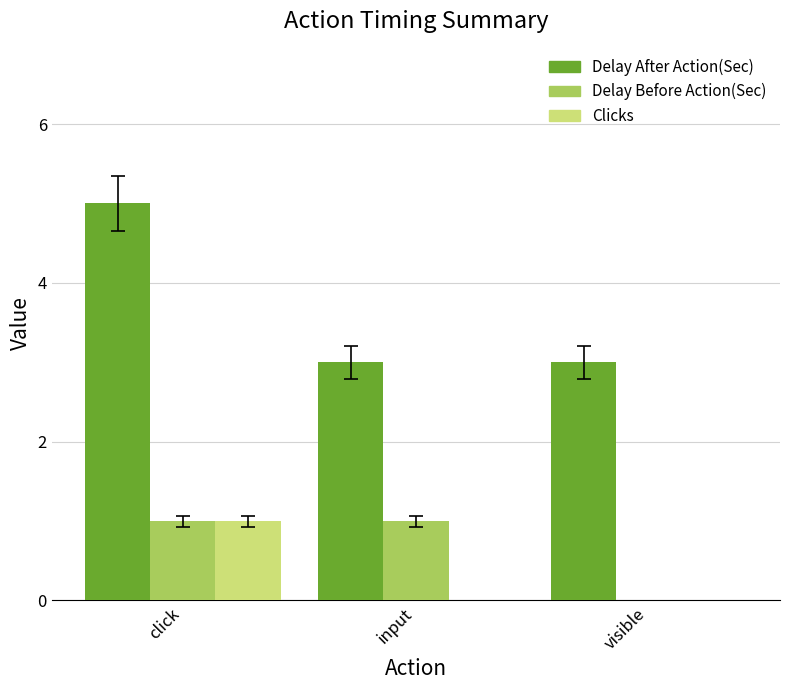

What is the maximum value for Delay Before Action(Sec)?

1